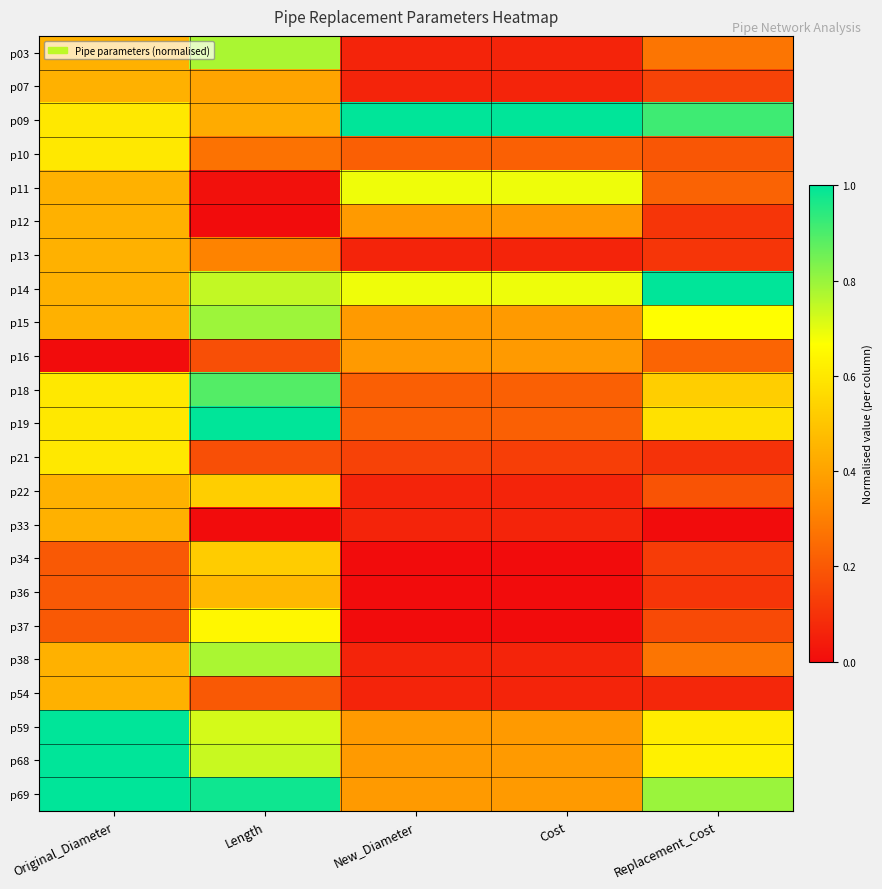

Which has a higher value, Length or Original_Diameter?

Length